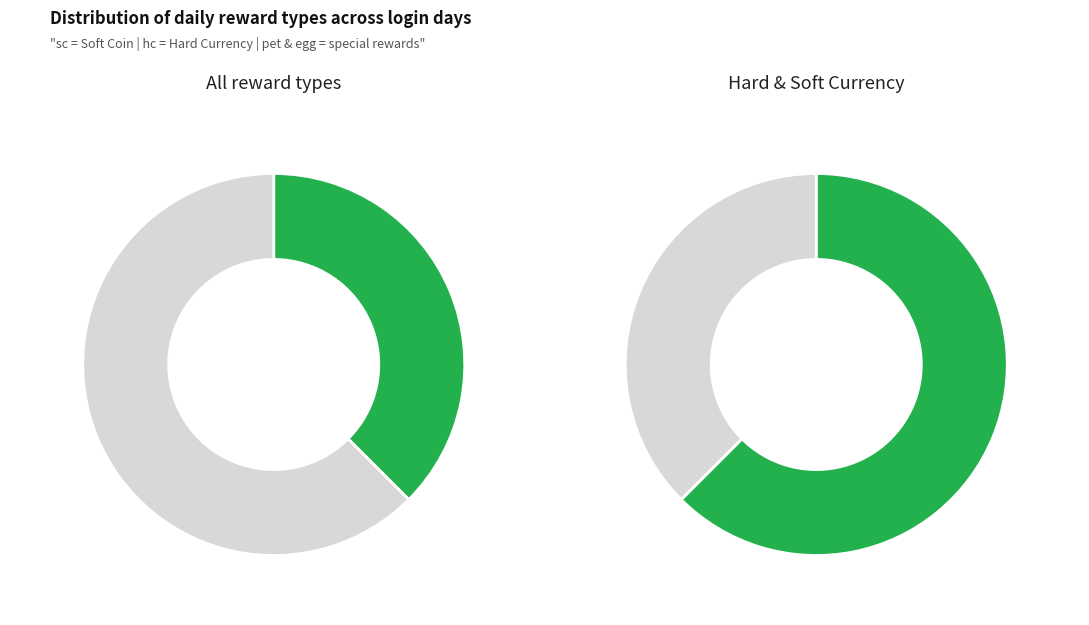

Approximately how many times larger is the value at egg compared to hc?

0.3